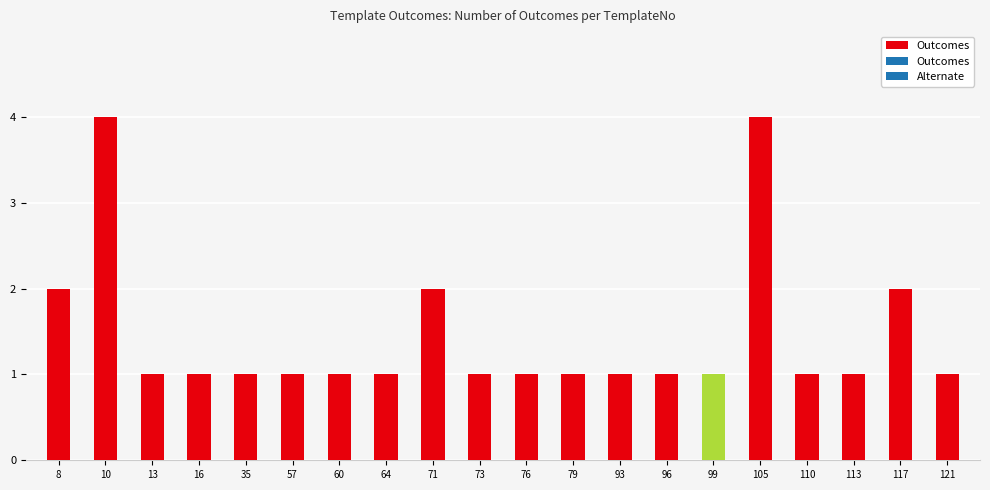

Between 35 and 105, which is larger?

105